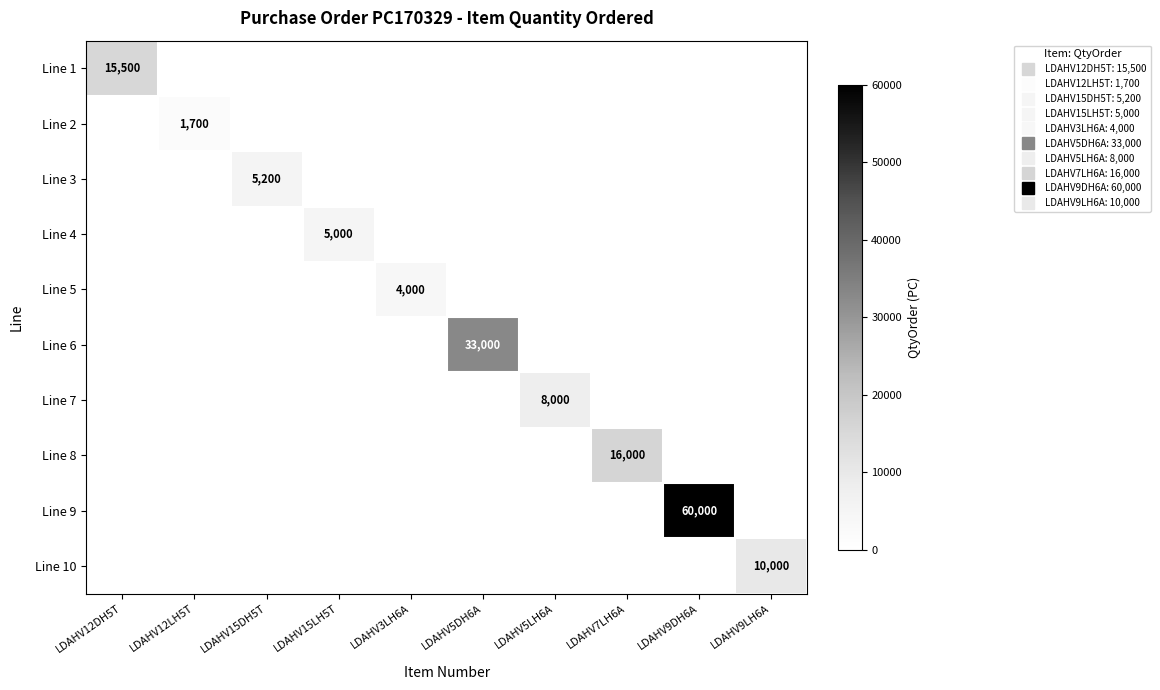

The value of Line 9 at LDAHV9LH6A is 0. True or false?

True